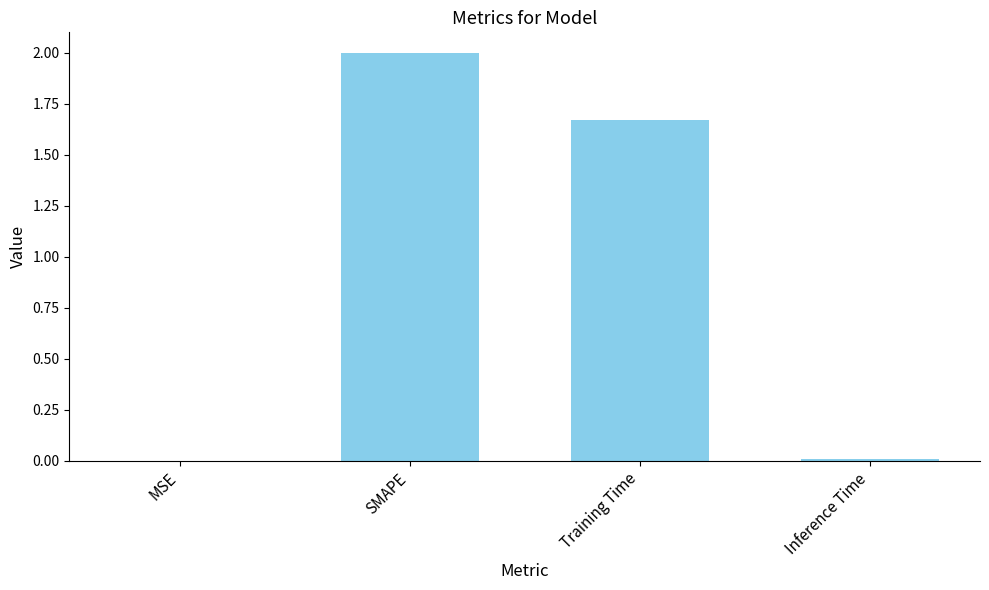

At which label is the value closest to 1?

Training Time